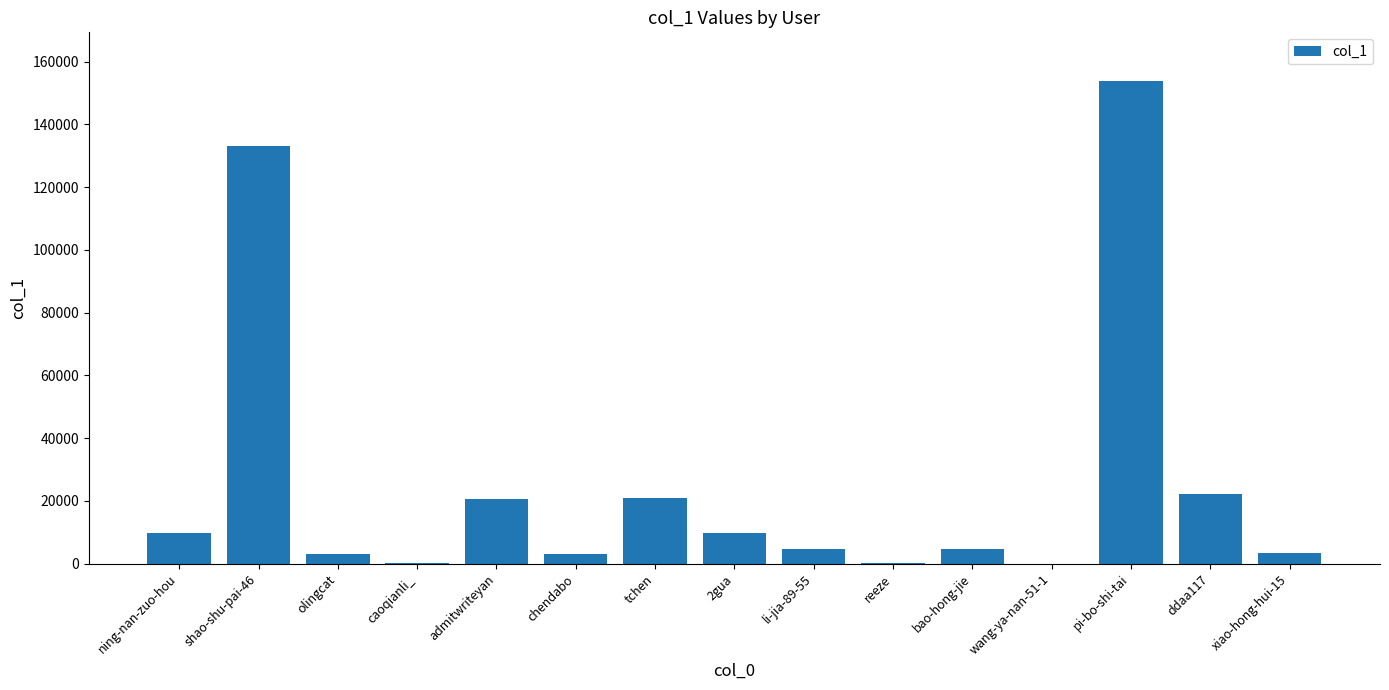

Between admitwriteyan and caoqianli_, which is larger?

admitwriteyan